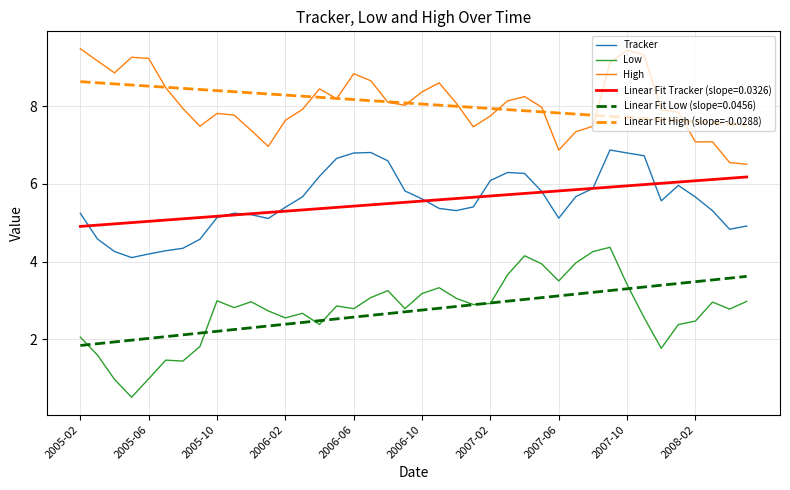

Rank the series by their maximum value, from highest to lowest.

High, Linear Fit High (slope=-0.0288), Tracker, Linear Fit Tracker (slope=0.0326), Low, Linear Fit Low (slope=0.0456)